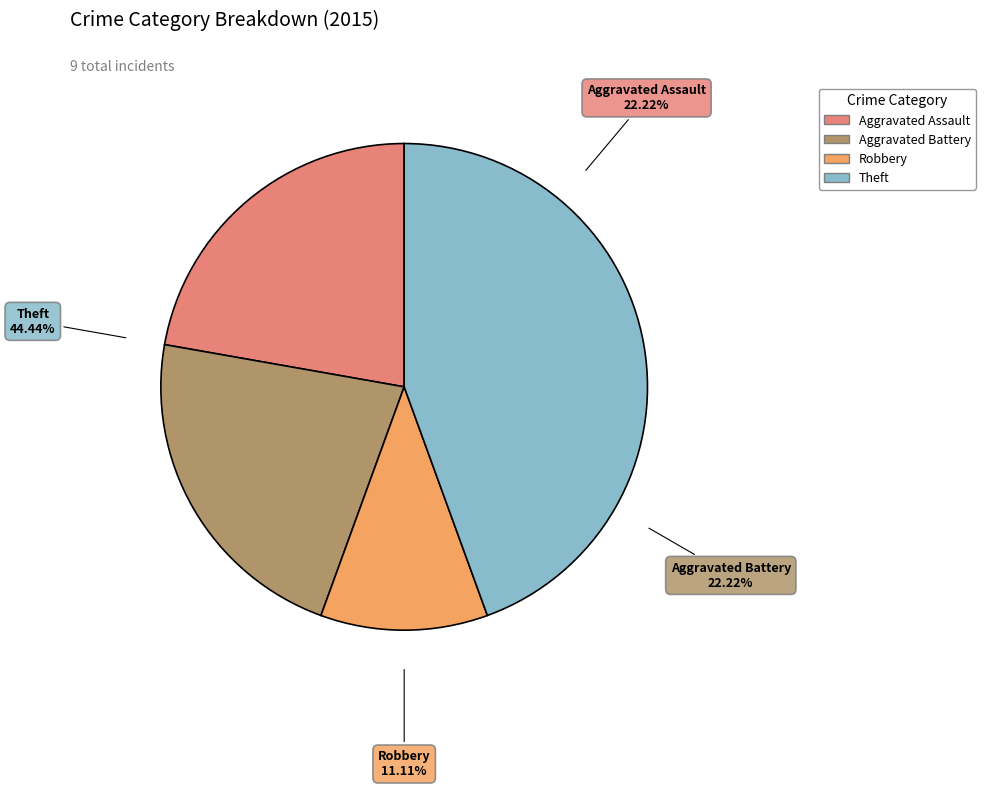

How many slices are in this pie chart?

4